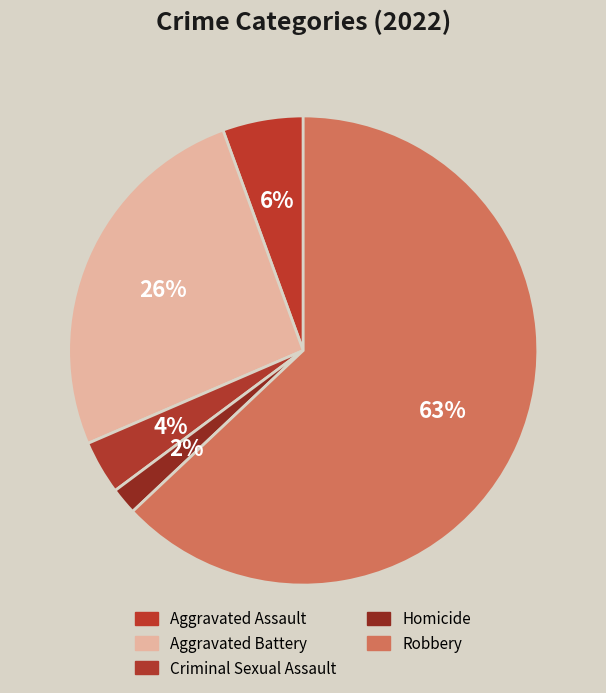

What percentage is the Robbery slice, to the nearest percent?

63%